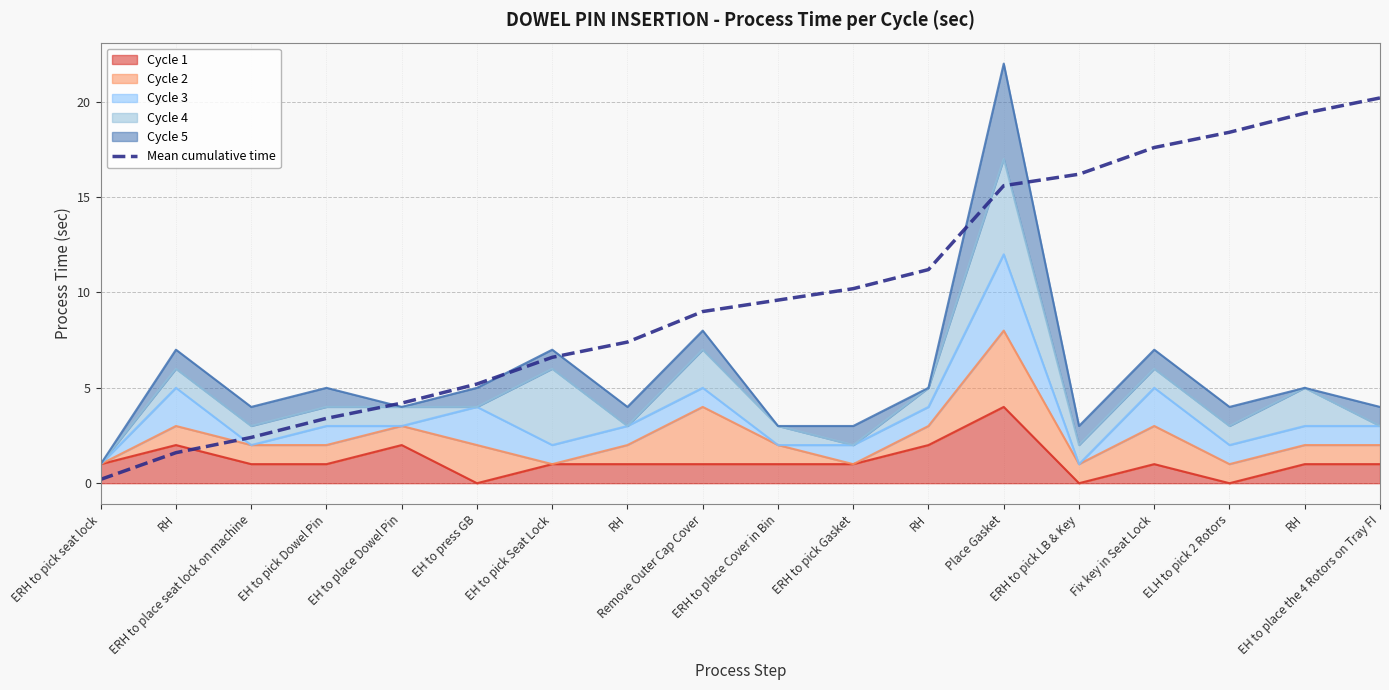

True or false: there are more than 2 points higher than both neighbors.

False